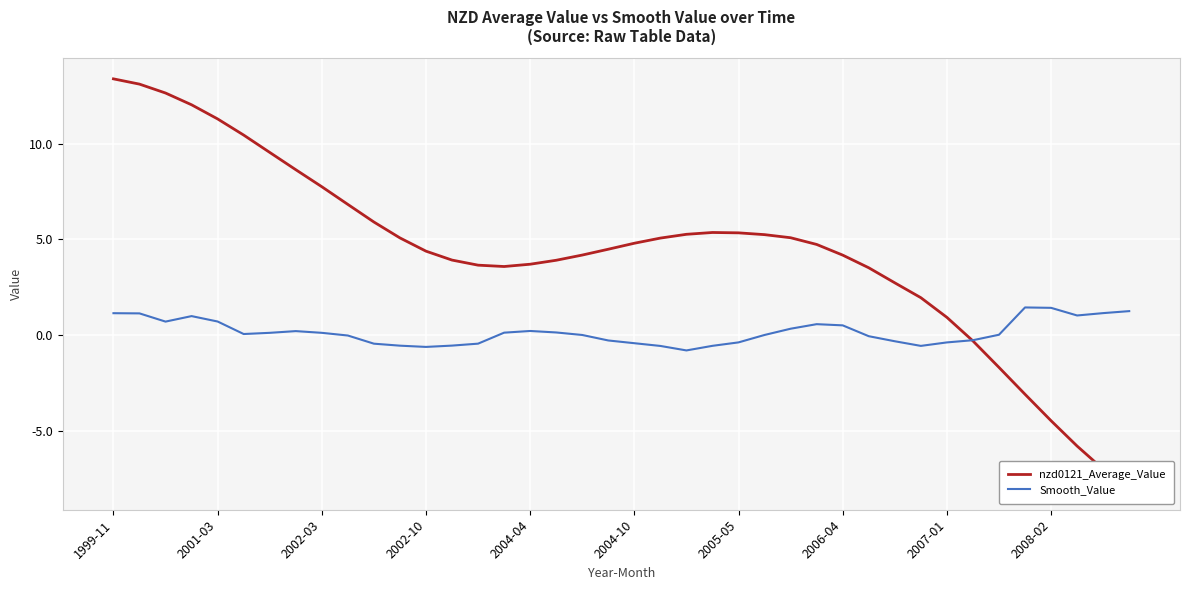

Reading left to right, list all the values displayed in this chart.

nzd0121_Average_Value: 13.4	13.1	12.6	12.0	11.3	10.4	9.5	8.6	7.7	6.8	5.9	5.1	4.4	3.9	3.6	3.6	3.7	3.9	4.2	4.5	4.8	5.1	5.3	5.4	5.3	5.2	5.1	4.7	4.2	3.5	2.7	1.9	0.9	-0.3	-1.7	-3.1	-4.5	-5.8	-7.0	-8.1
Smooth_Value: 1.1	1.1	0.7	1.0	0.7	0.1	0.1	0.2	0.1	-0.0	-0.5	-0.6	-0.6	-0.6	-0.5	0.1	0.2	0.1	0.0	-0.3	-0.4	-0.6	-0.8	-0.6	-0.4	0.0	0.3	0.6	0.5	-0.1	-0.3	-0.6	-0.4	-0.3	0.0	1.4	1.4	1.0	1.1	1.2